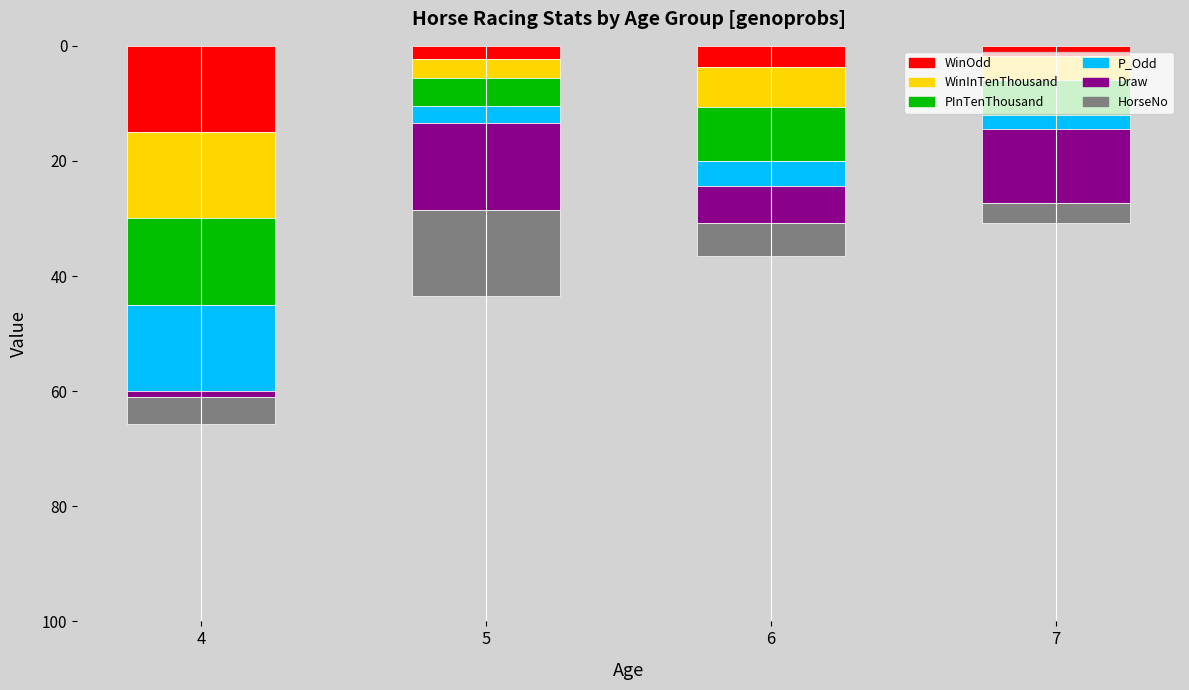

What is the highest value of the WinOdd series?

15.0